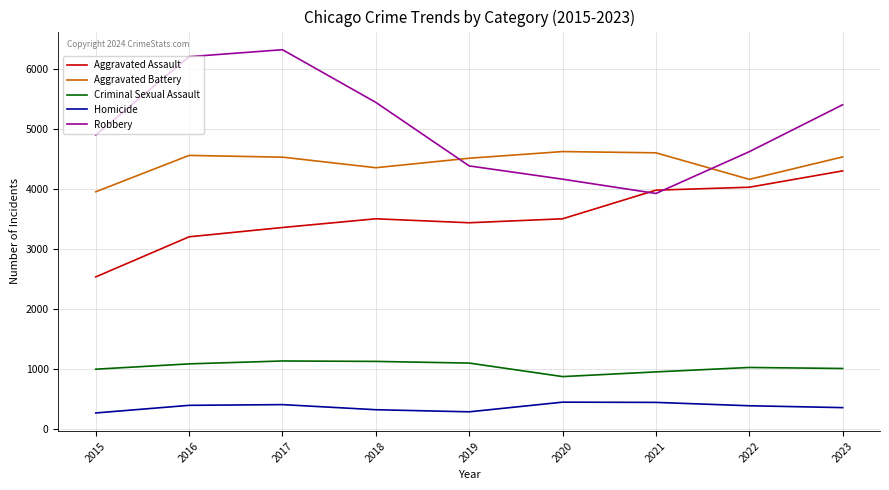

What is the difference between the Robbery values at 2020 and 2018?

1279